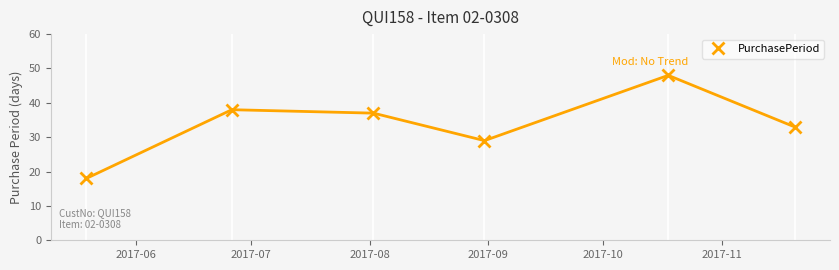

What is the greatest value displayed?

48